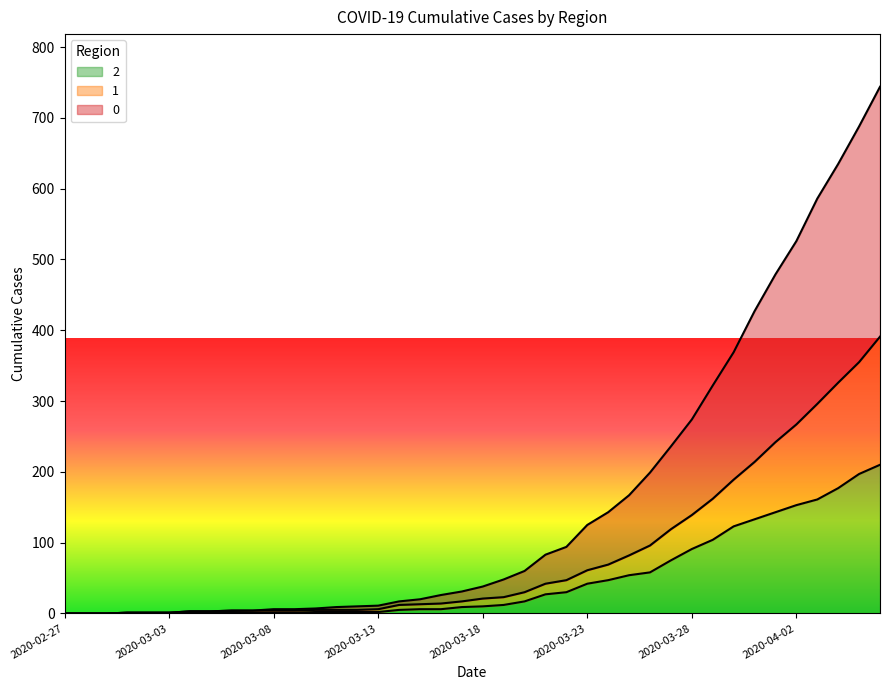

At which label is 2 closest to 105?

2020-03-29